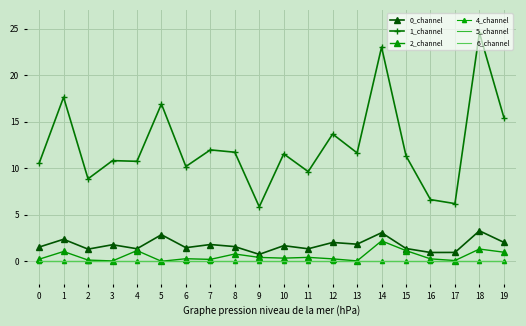

True or false: 1_channel and 4_channel cross at least once.

False